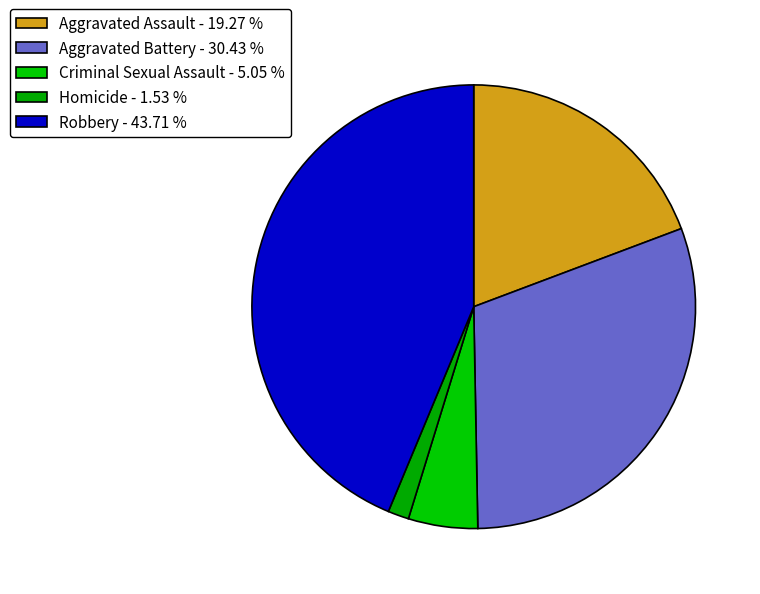

Does any single category account for the majority?

No